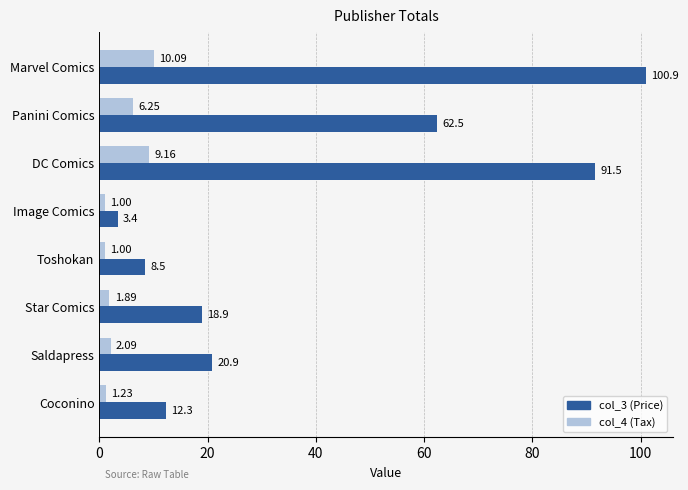

At Image Comics, list the series in order from largest to smallest.

col_3 (Price), col_4 (Tax)